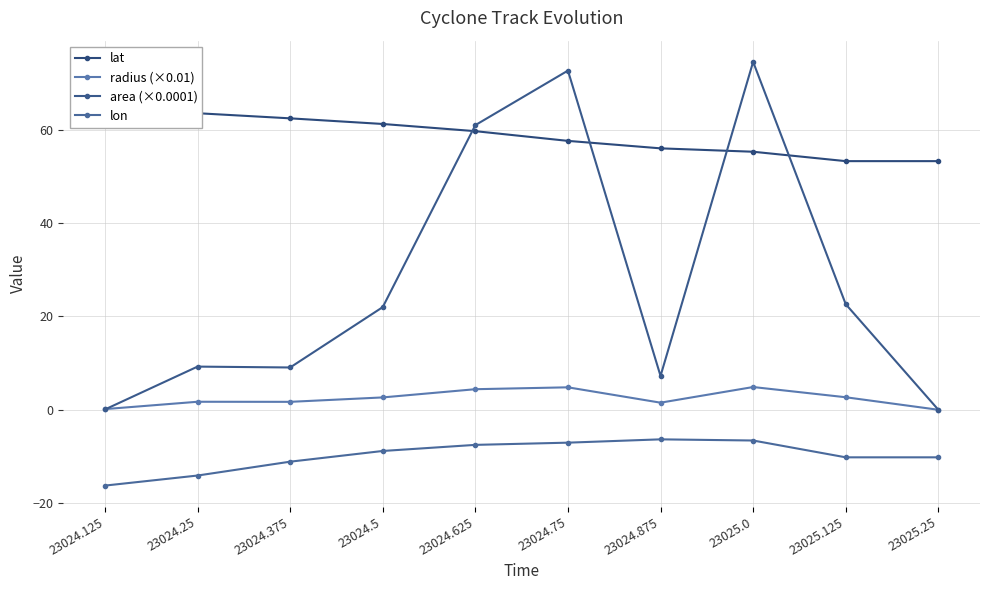

At which label does radius (×0.01) first exceed 2?

23024.5